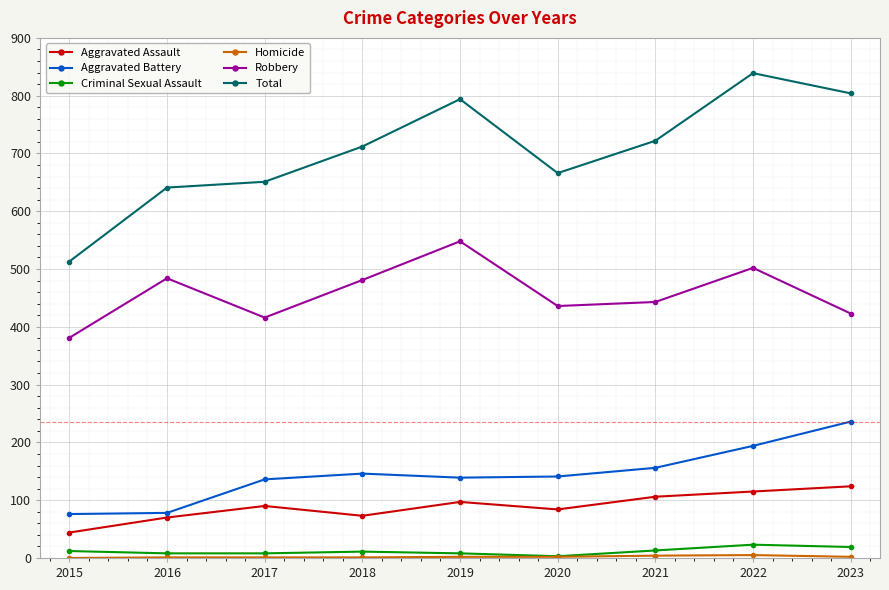

Which series has the largest range (max minus min)?

Total